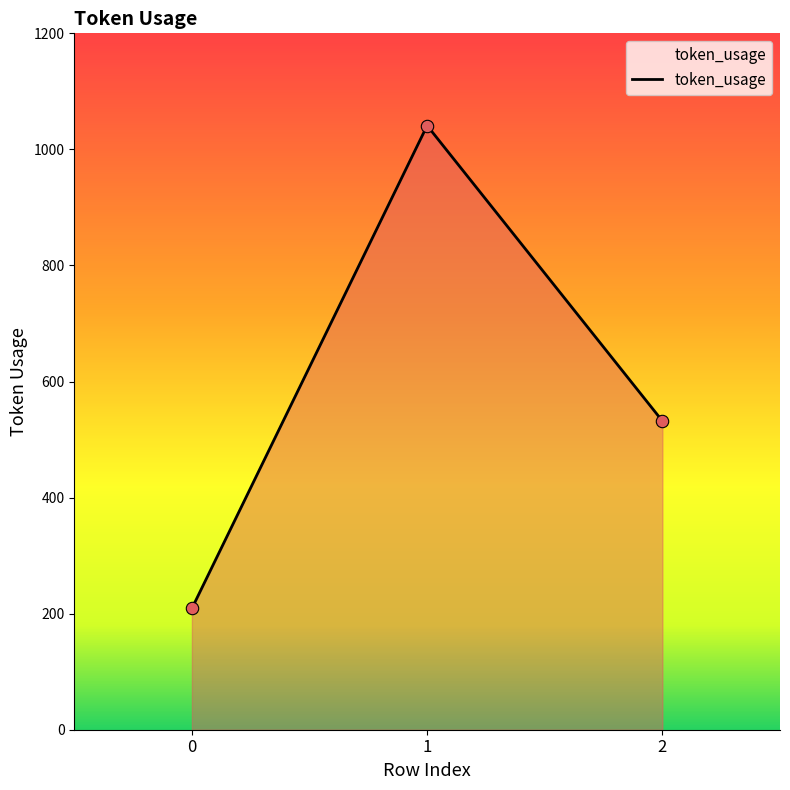

Which has a higher value, 0 or 2?

2